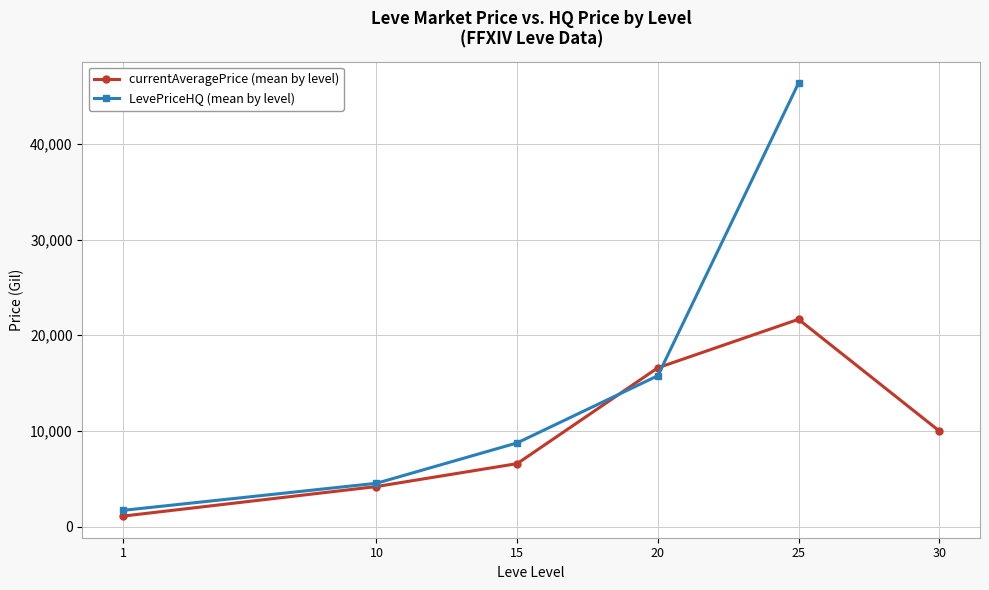

True or false: LevePriceHQ (mean by level) has more than 0 points higher than both neighbors.

False